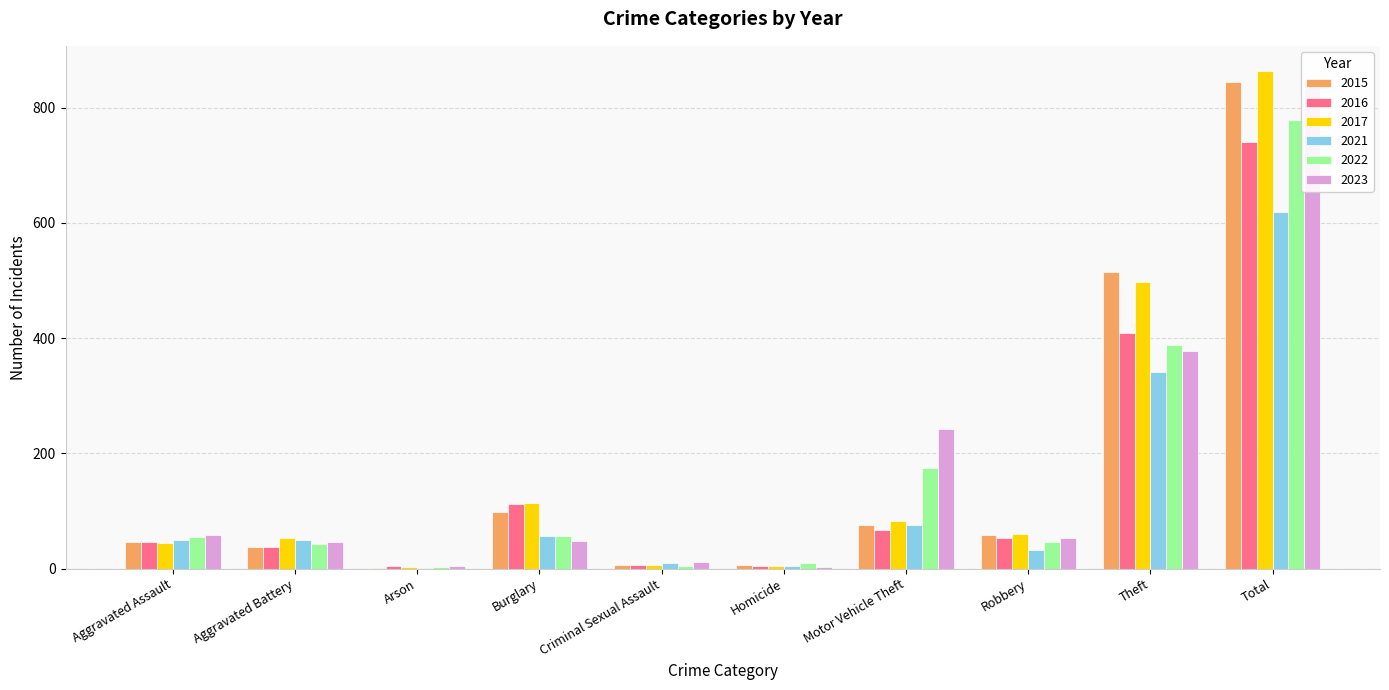

Which series has the largest total across all categories?

2017